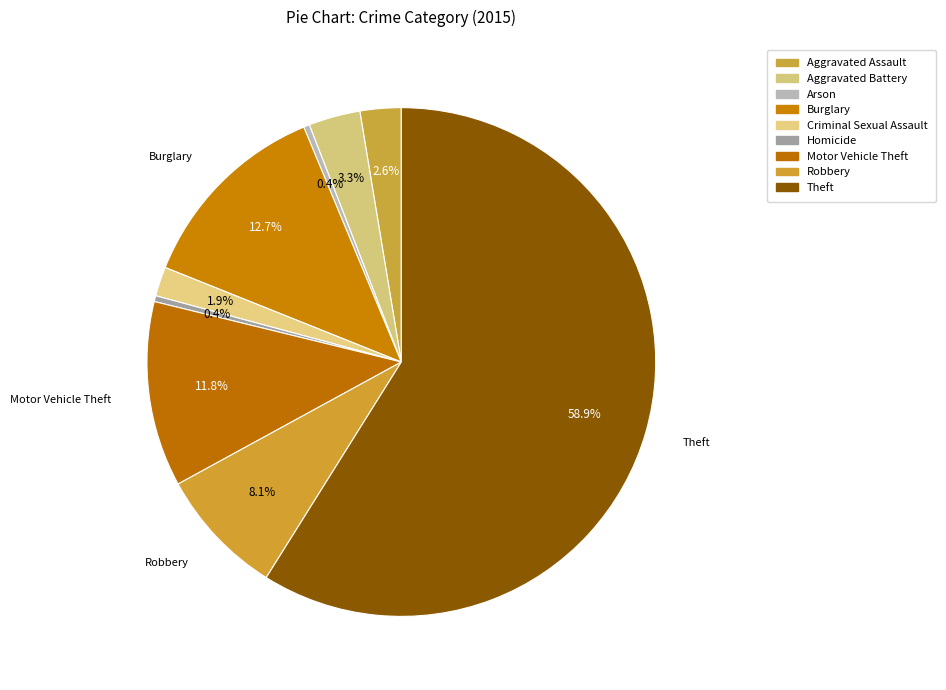

Count the number of slices in the pie.

9